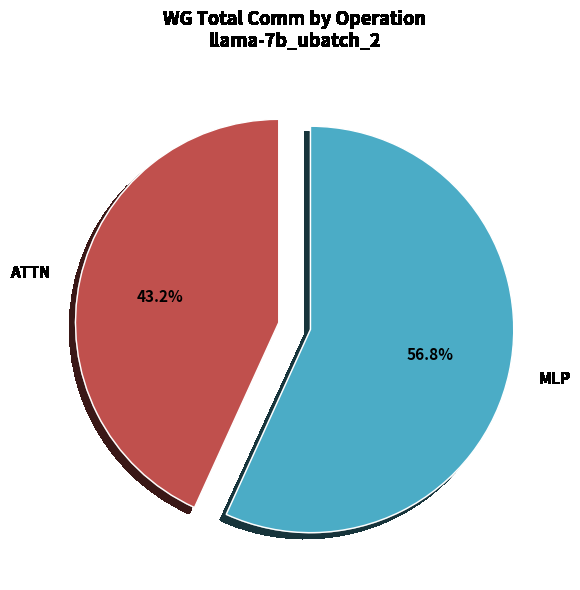

Rank the categories by value from lowest to highest.

ATTN, MLP